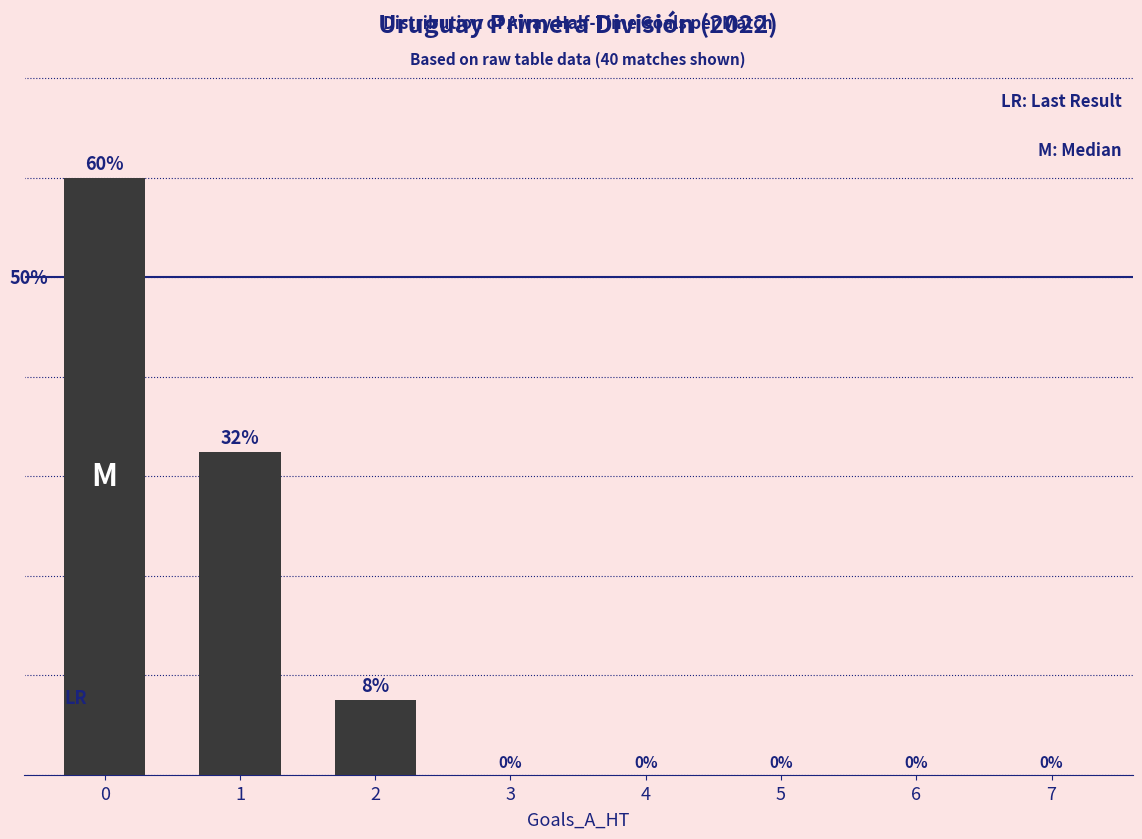

Are the bars horizontal?

No